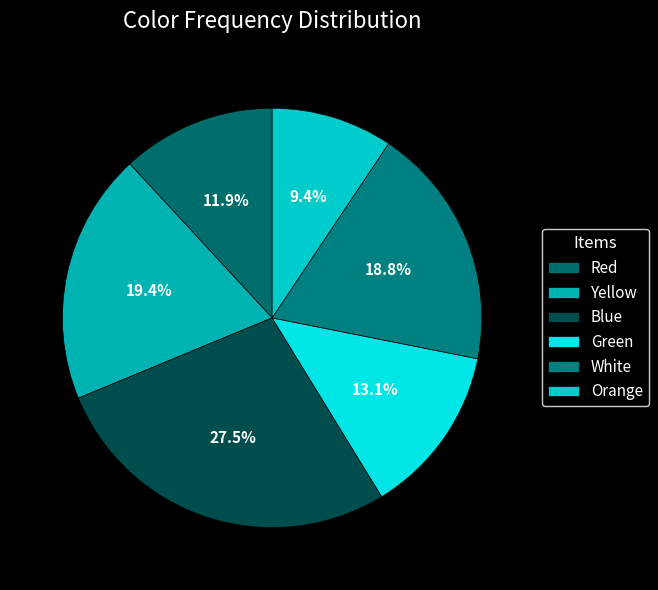

Which category has the smallest portion of the pie?

Orange